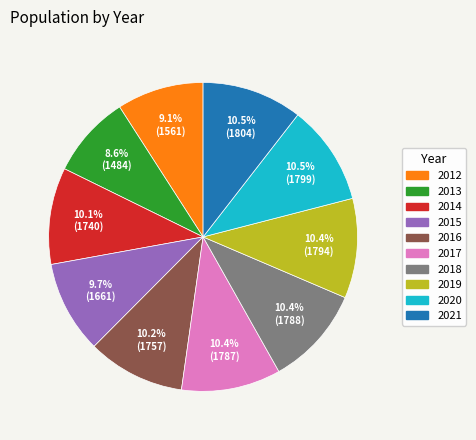

To the nearest percent, what is the average slice percentage?

10%